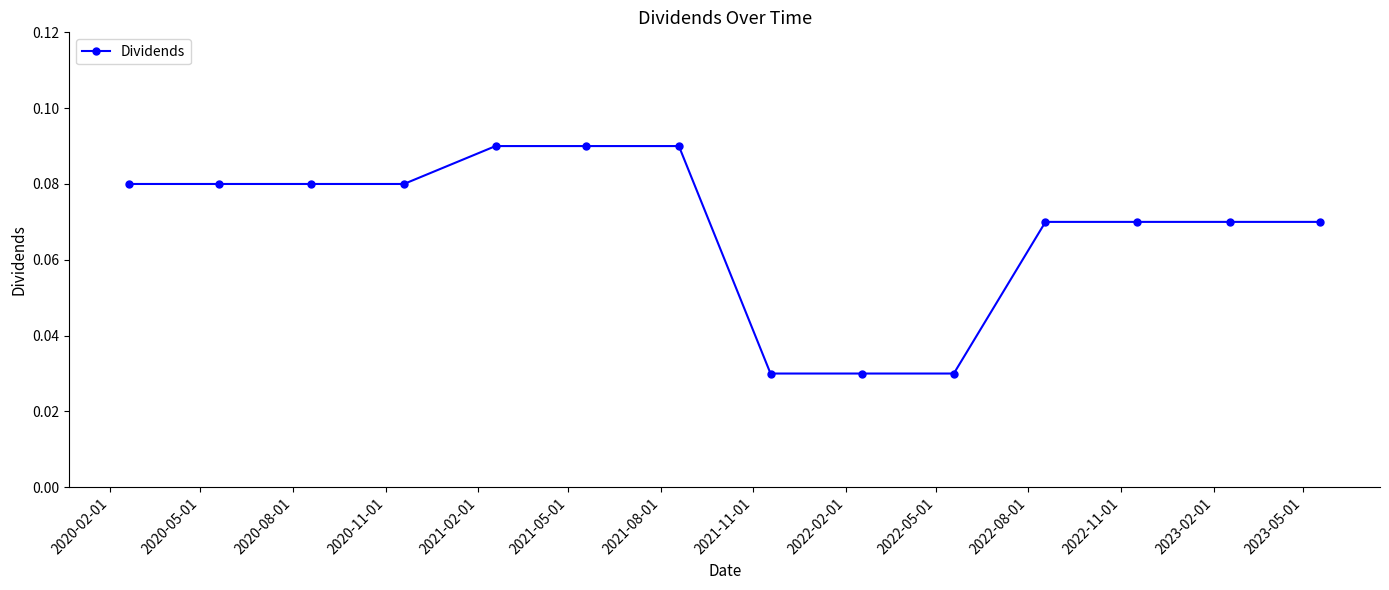

Count the values in the range 0 to 1.

14